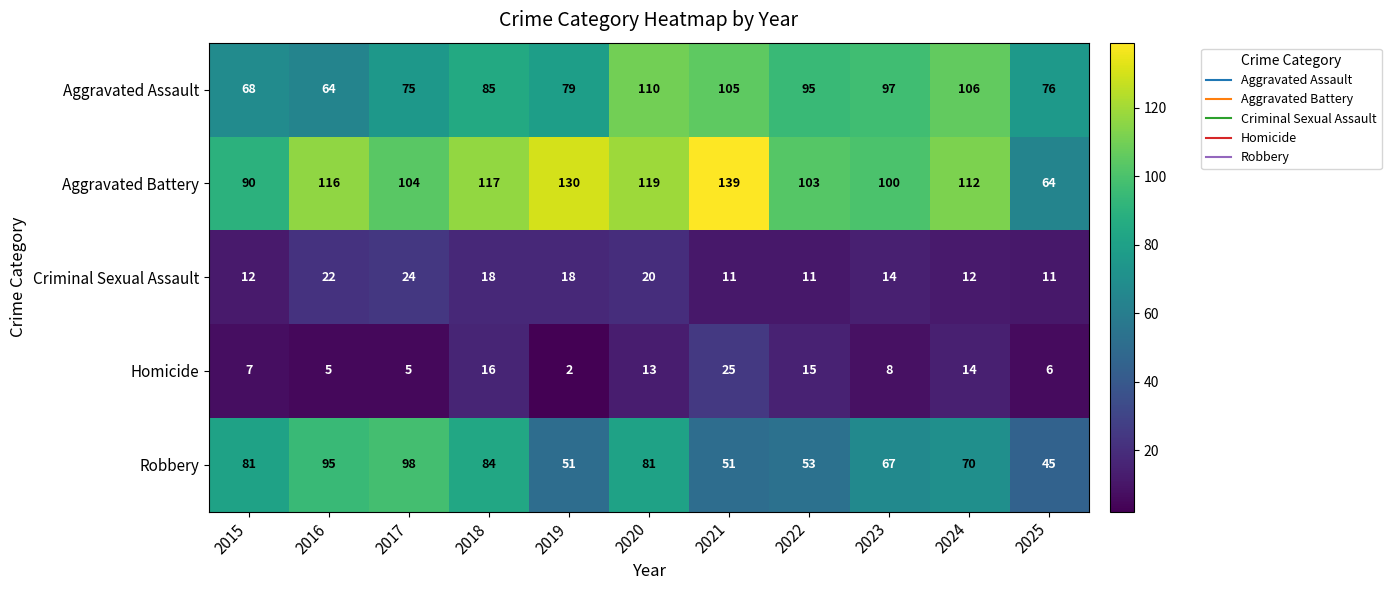

What is the difference between the highest and lowest values at 2024?

100